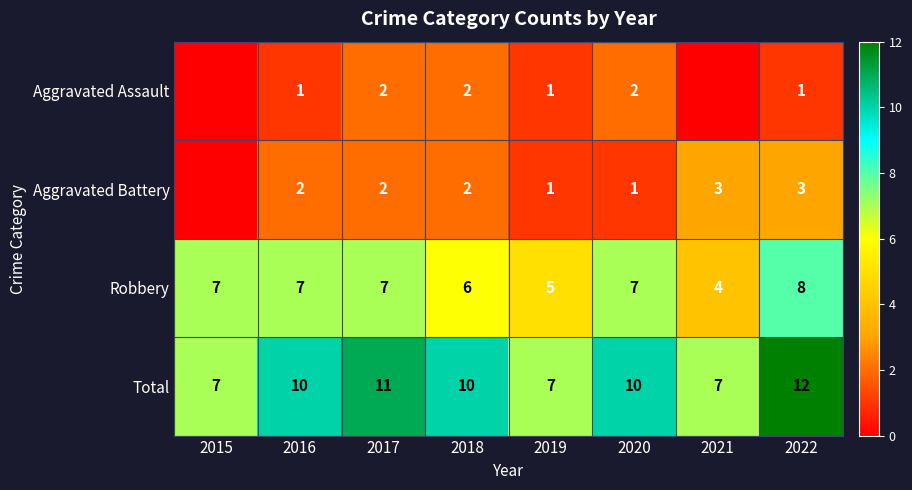

What is the sum of all Total values?

74